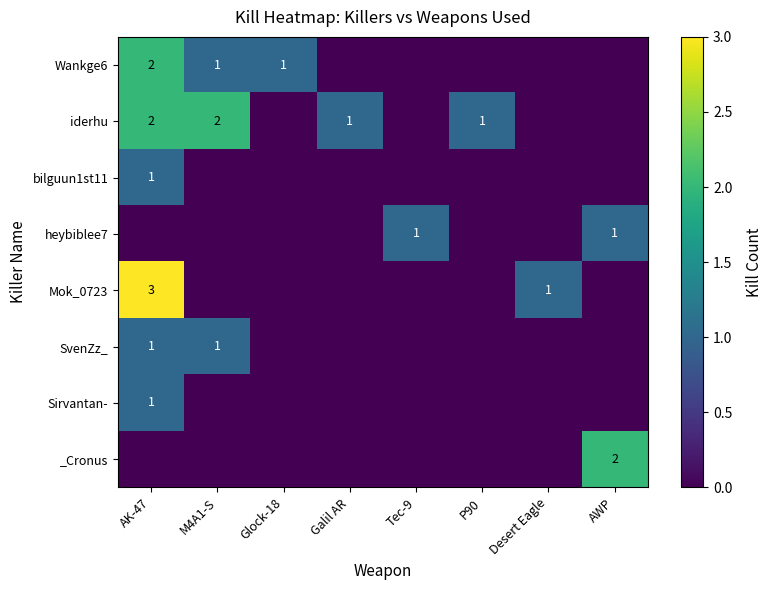

At which category is the sum across all series the highest?

AK-47